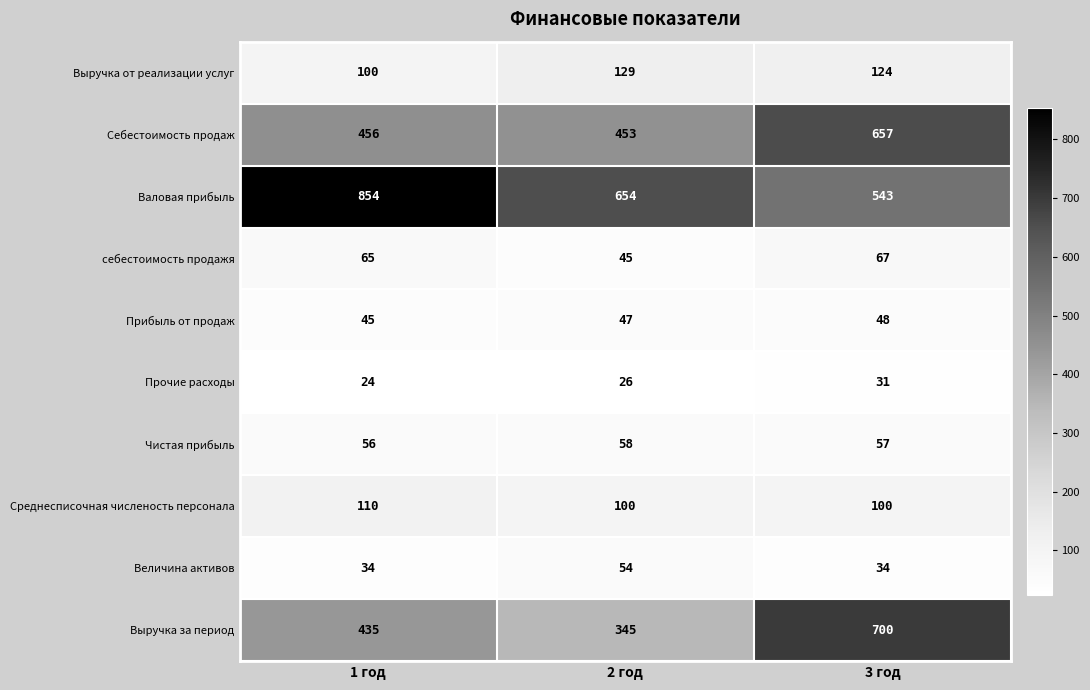

What is the total value across all series at 1 год?

2179